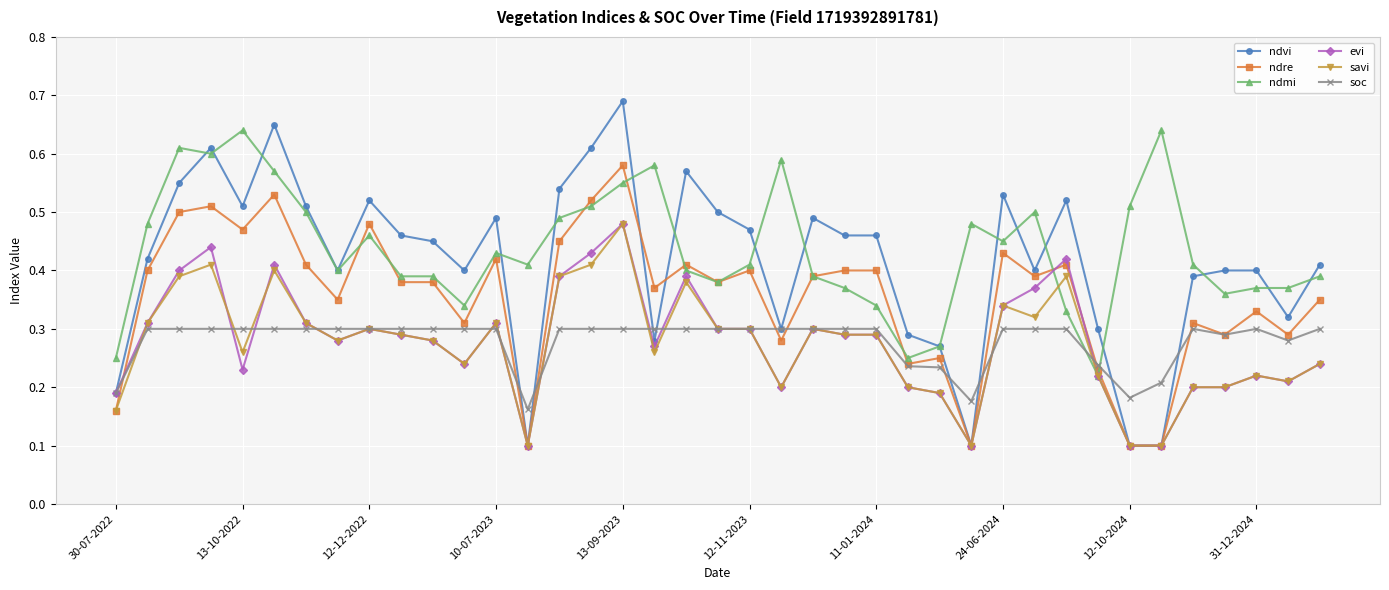

True or false: ndvi has more than 0 interior local peaks.

True